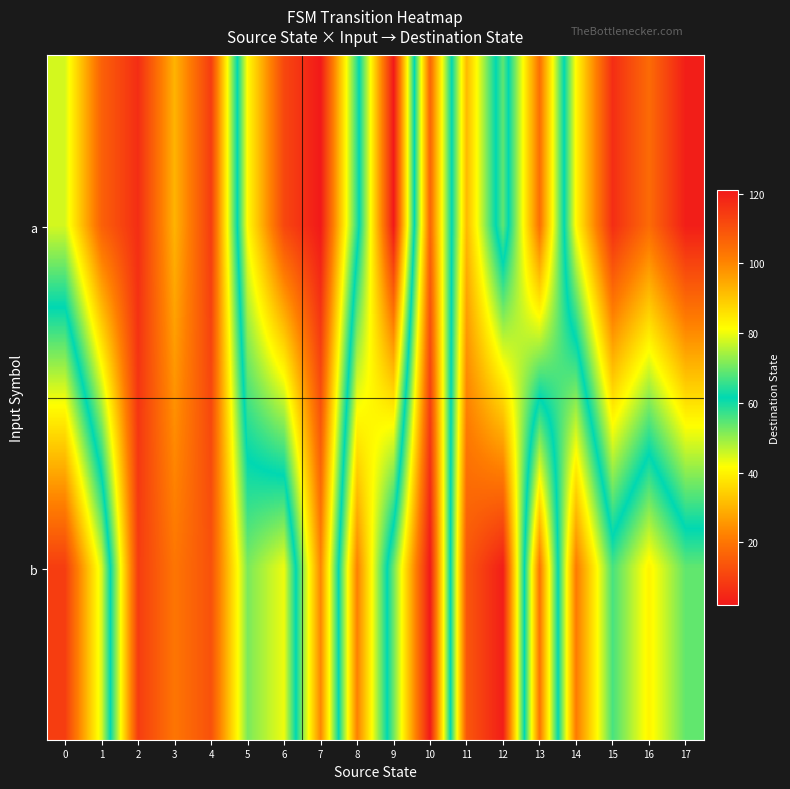

Which category has the lowest value across all series?

7